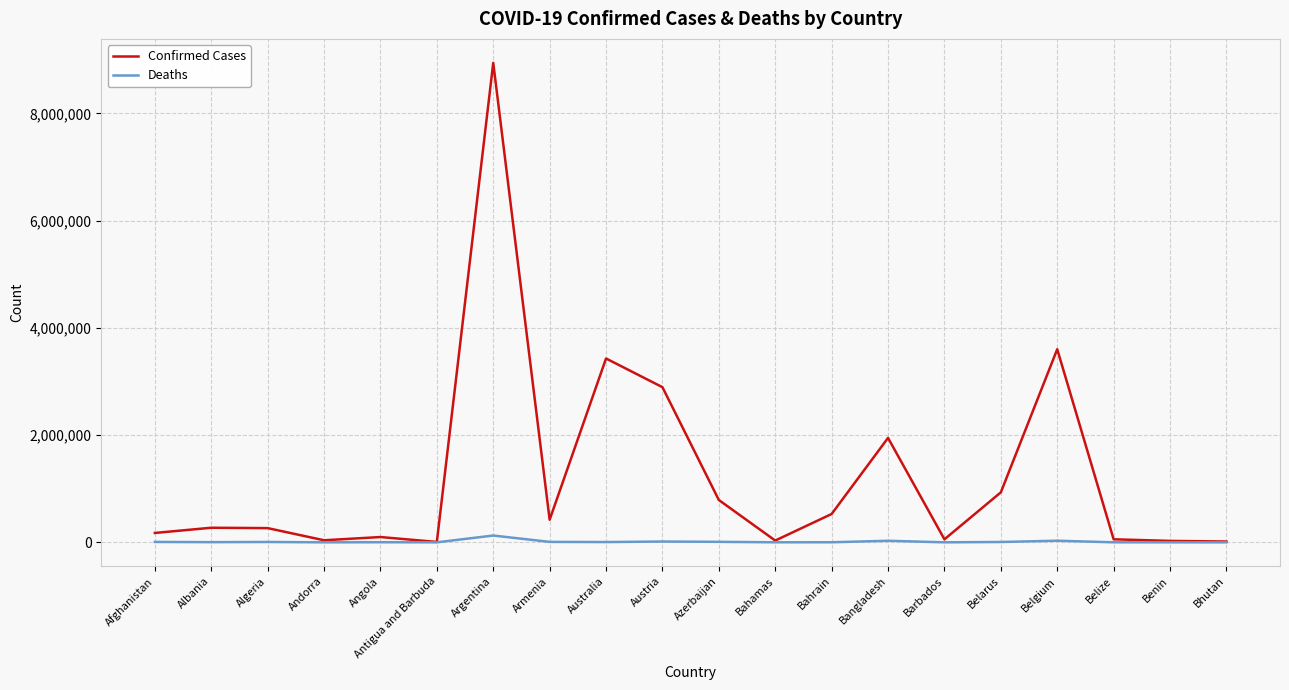

Rank the series by their maximum value, from lowest to highest.

Deaths, Confirmed Cases